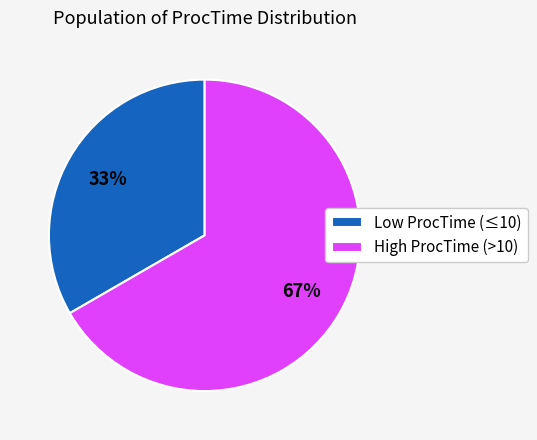

To the nearest percent, what percentage of the pie is Low ProcTime (≤10)?

33%